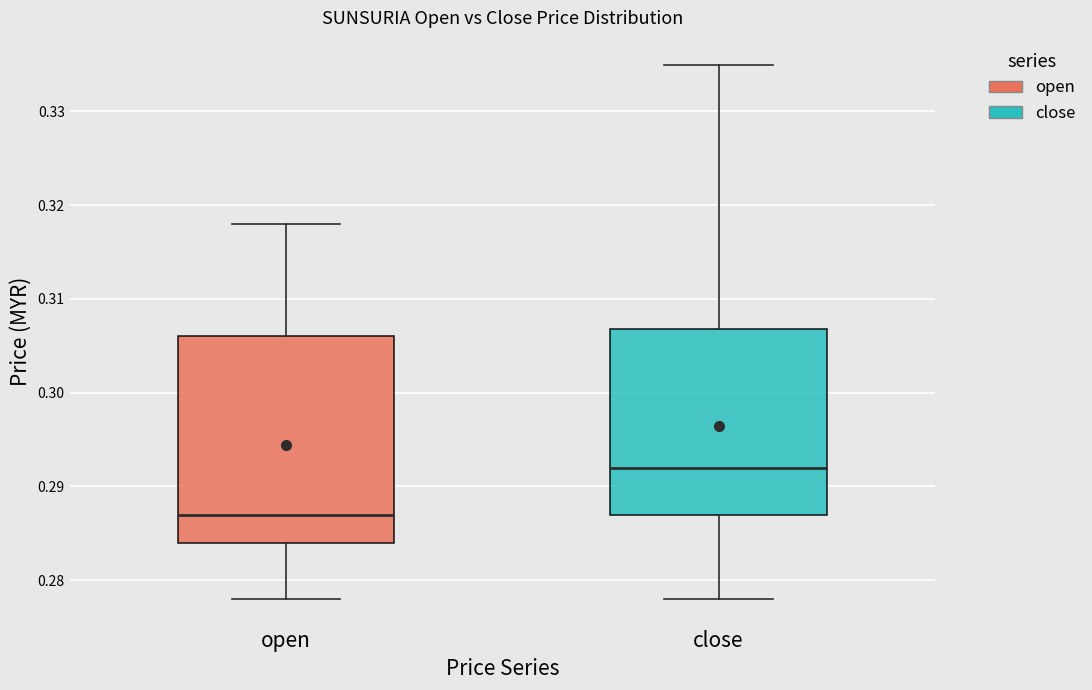

Where is the upper edge of the box for open on the y-axis? The values are not printed on the chart, so give them approximately, as read against the axis.

0.306